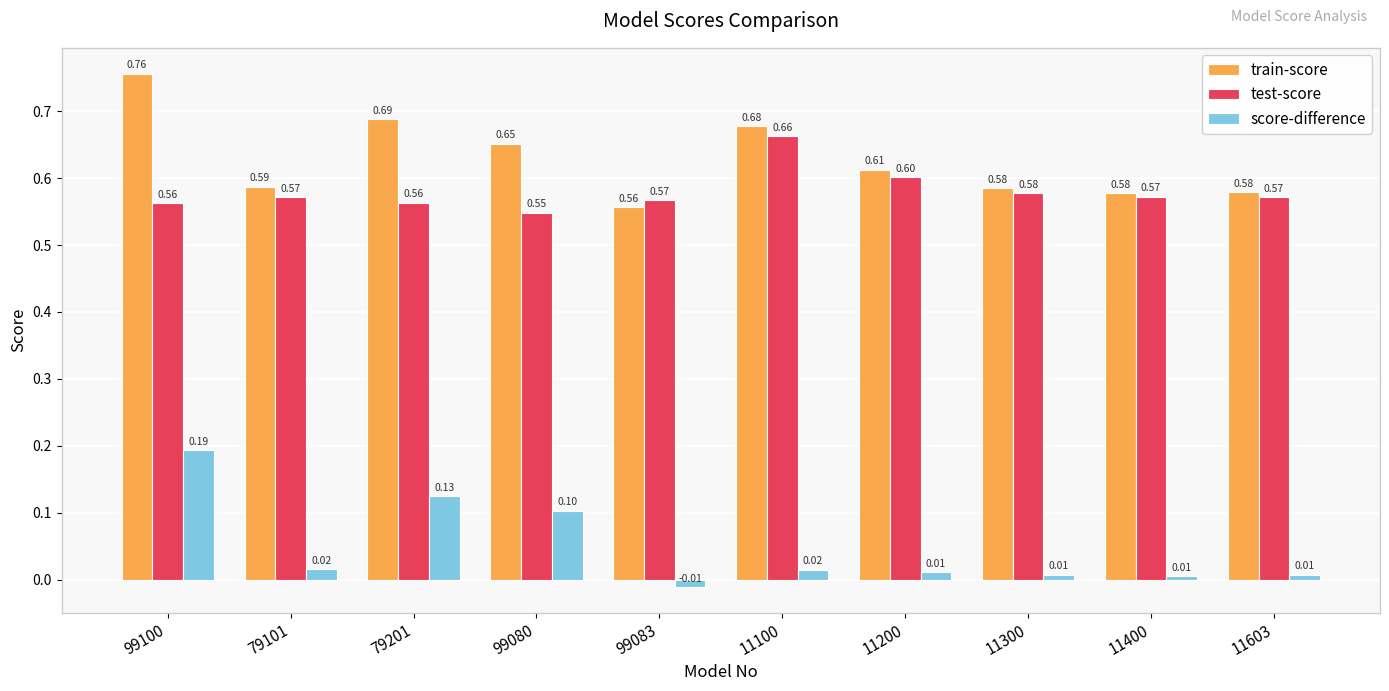

At which label does test-score reach its peak?

11100